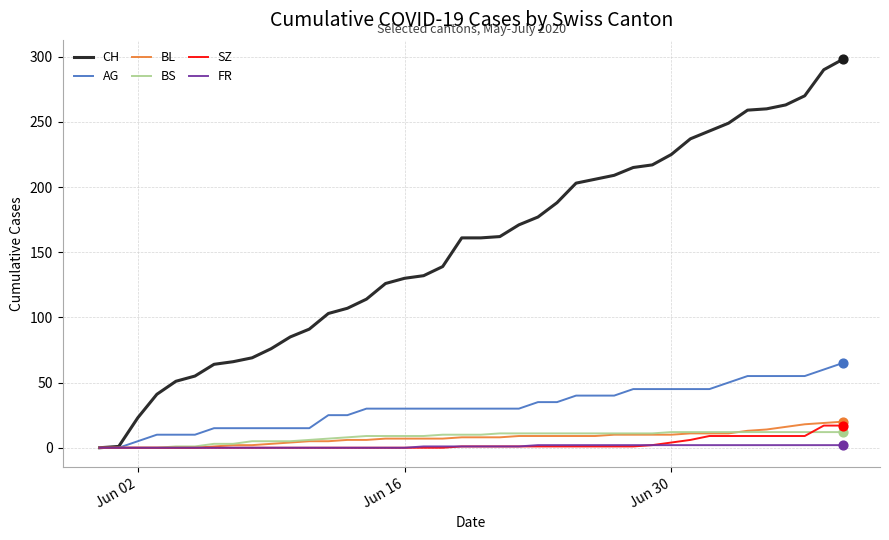

Which series has the largest total across all categories?

CH